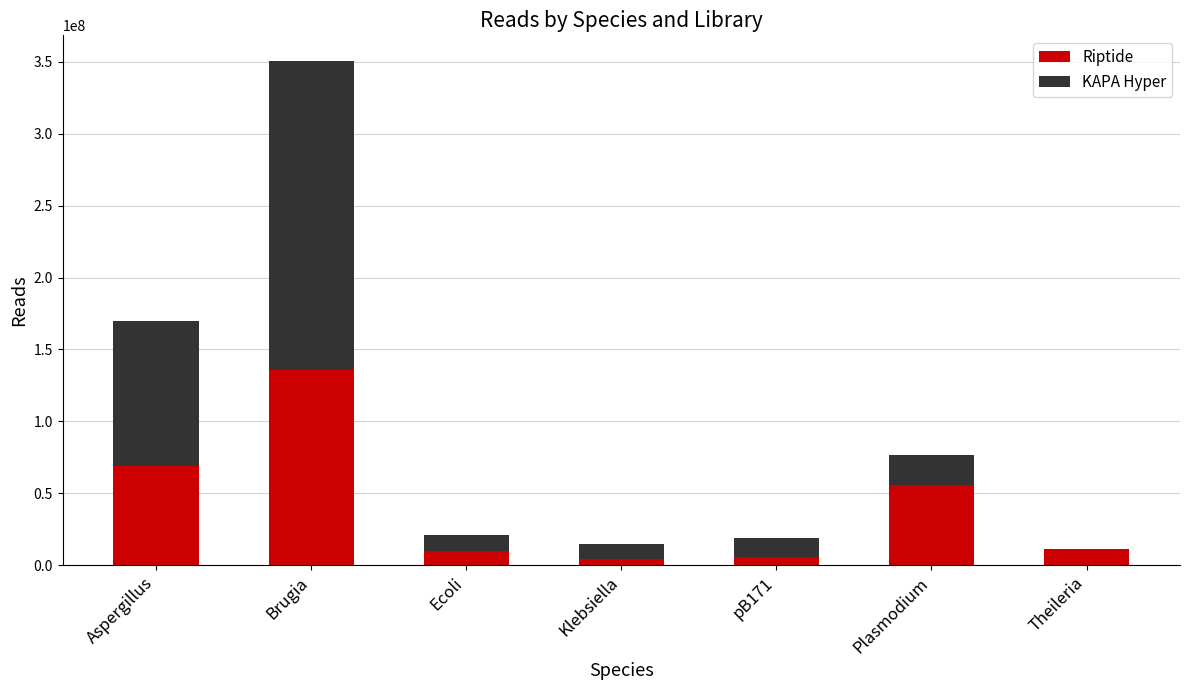

At which category is the sum across all series the highest?

Brugia